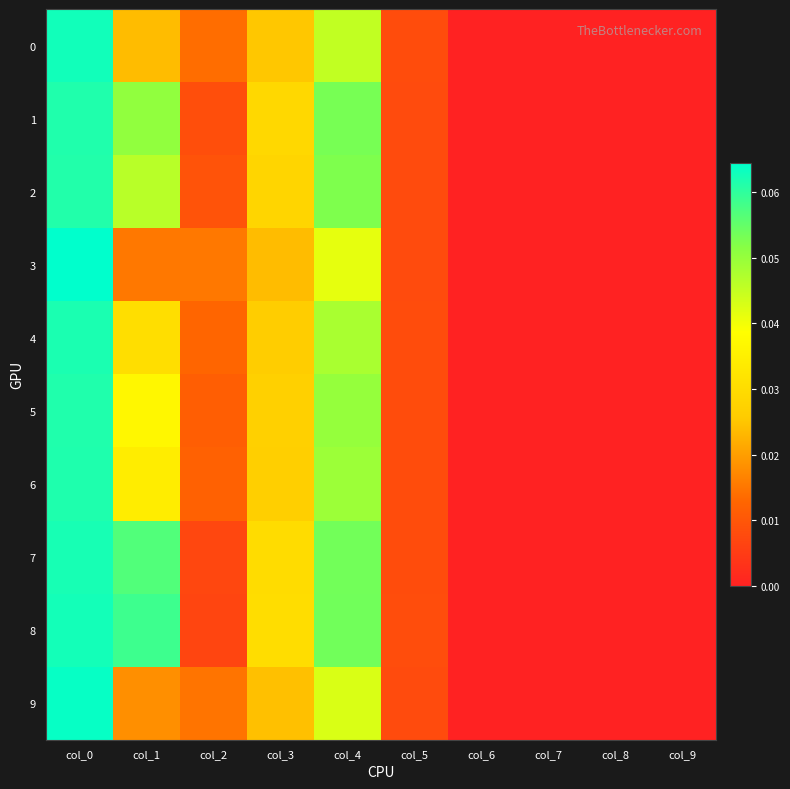

Count the number of data series in this chart.

10